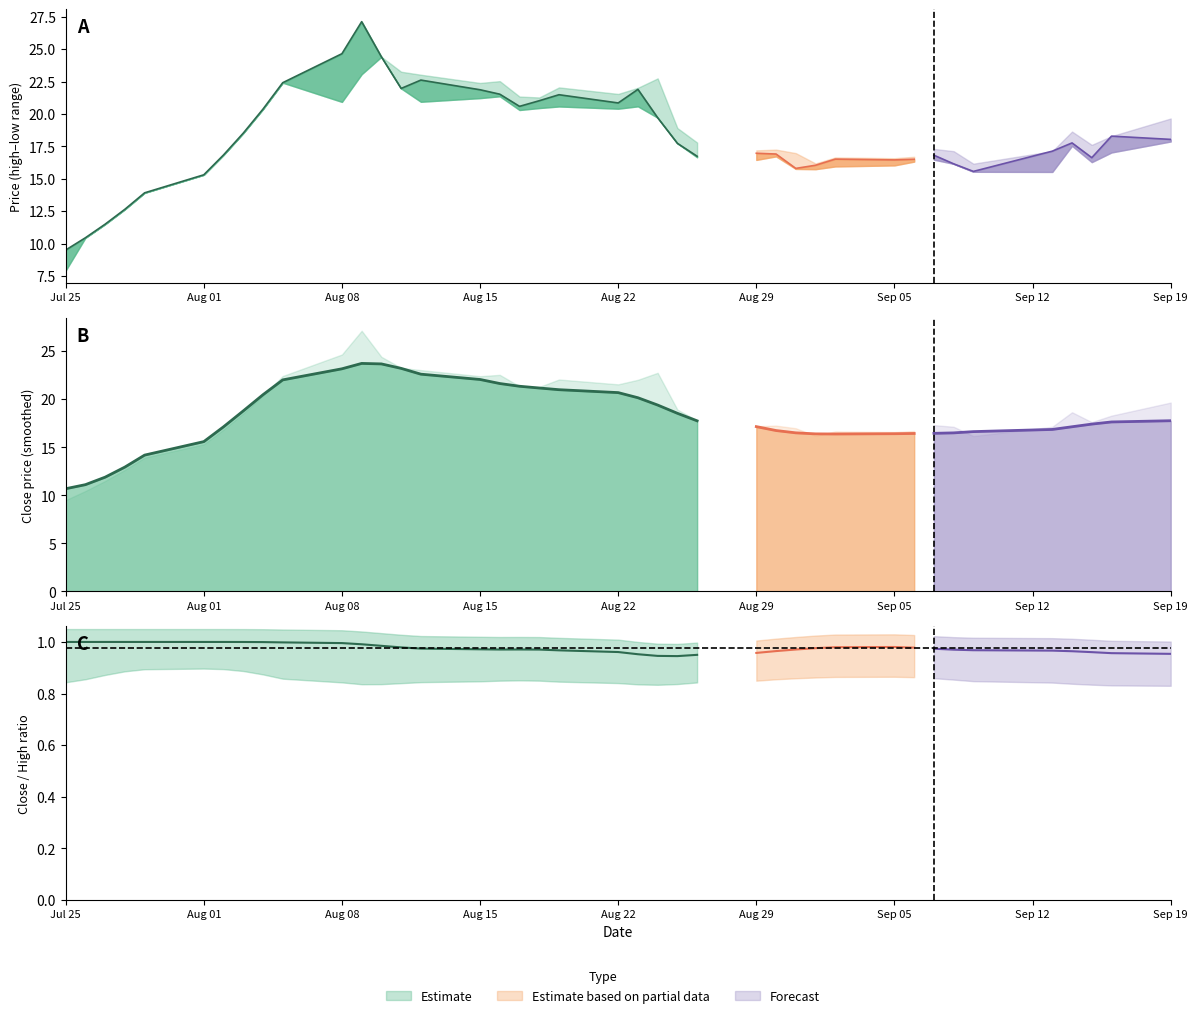

Does the chart display data point markers on the line(s)?

No